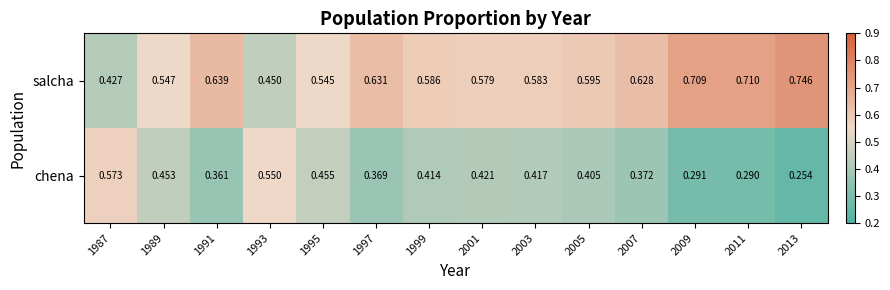

At 1995, list the series in order from smallest to largest.

chena, salcha